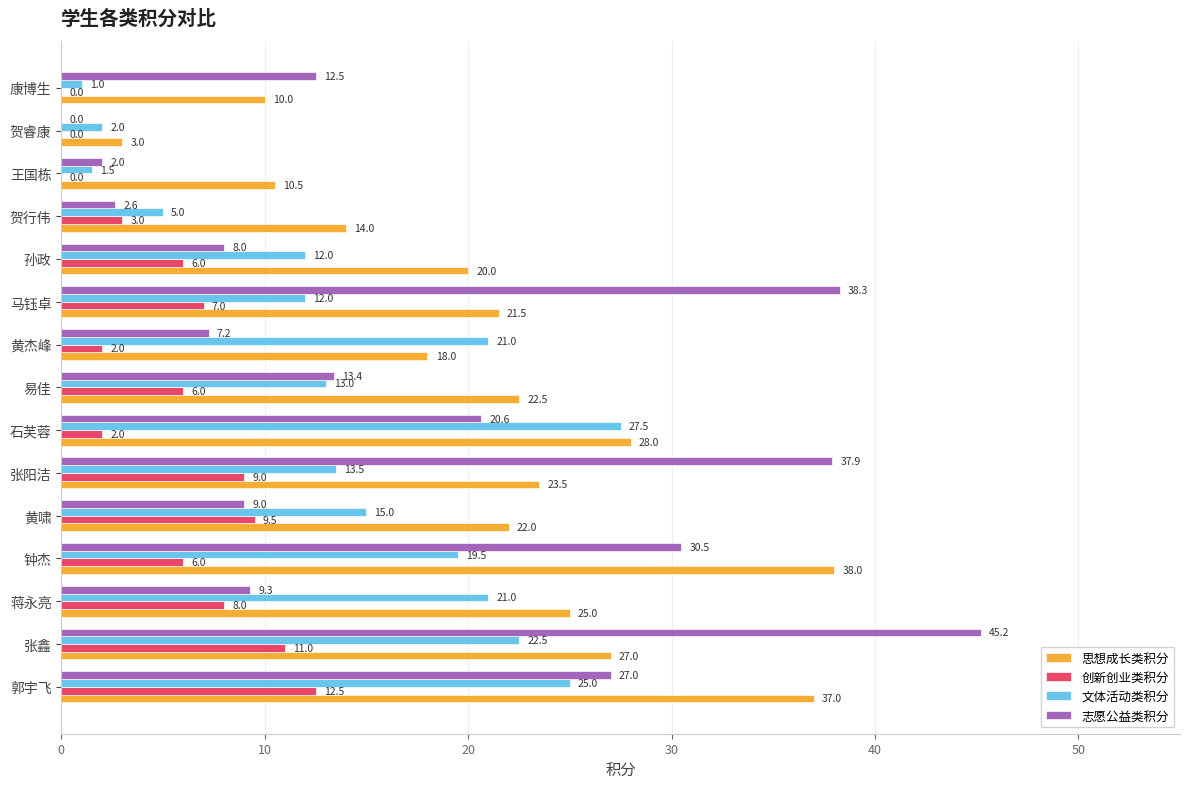

At which label is 志愿公益类积分 closest to 22?

石芙蓉